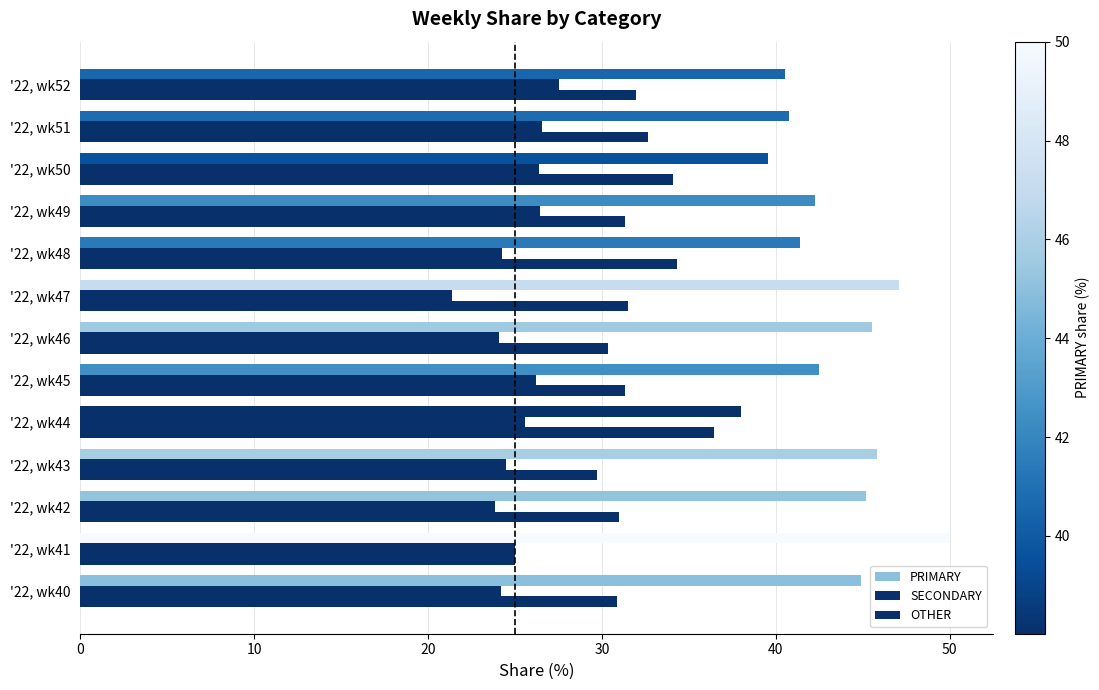

How many series are shown in this chart?

3